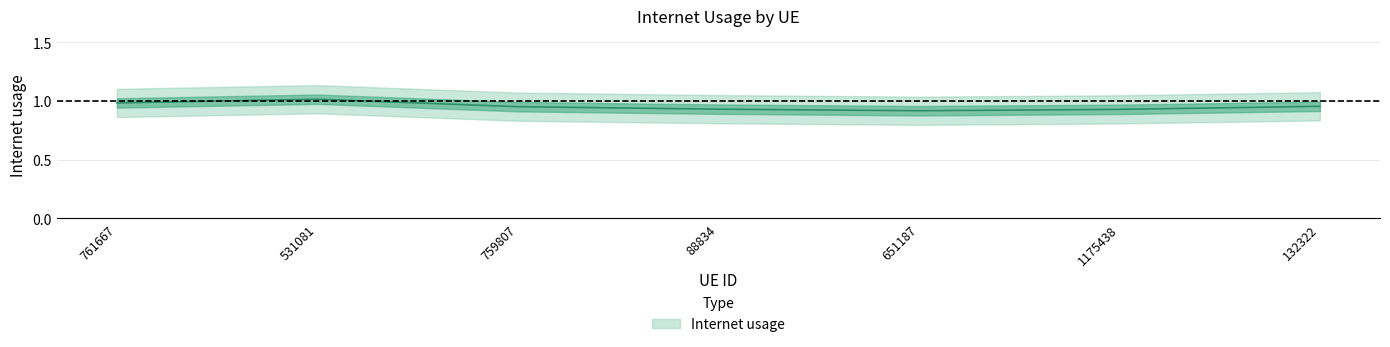

What is the greatest value displayed?

1.0